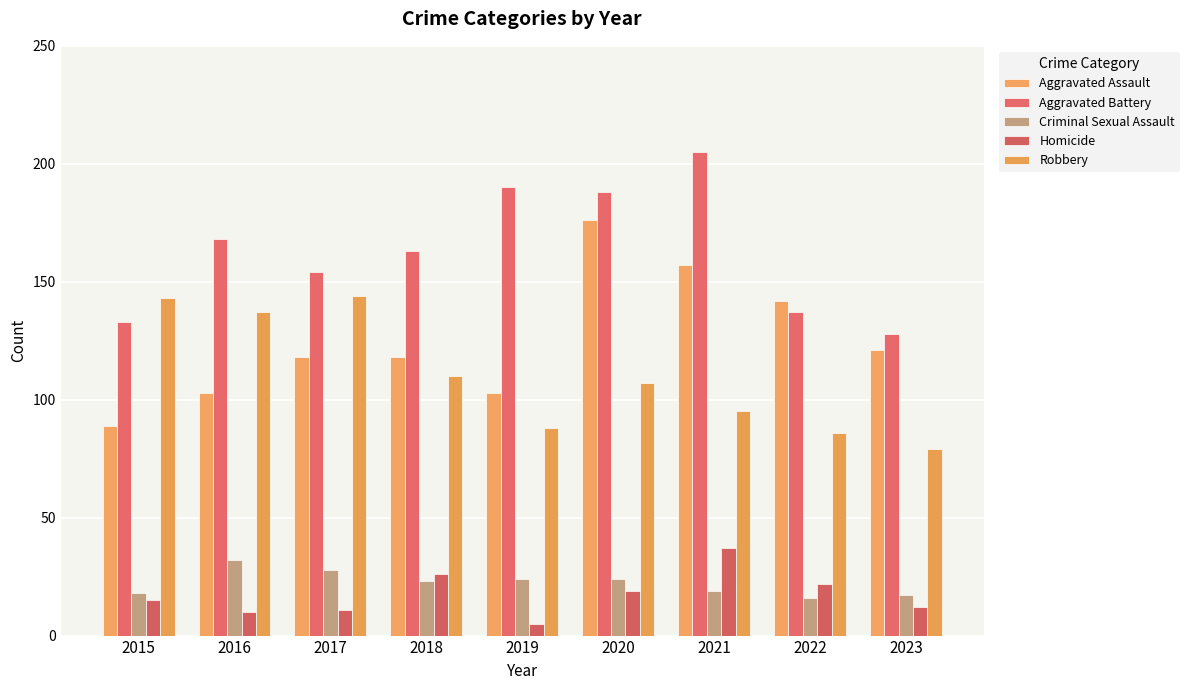

Reading right to left, what are all the values shown in this chart?

Aggravated Assault: 2023=121	2022=142	2021=157	2020=176	2019=103	2018=118	2017=118	2016=103	2015=89
Aggravated Battery: 2023=128	2022=137	2021=205	2020=188	2019=190	2018=163	2017=154	2016=168	2015=133
Criminal Sexual Assault: 2023=17	2022=16	2021=19	2020=24	2019=24	2018=23	2017=28	2016=32	2015=18
Homicide: 2023=12	2022=22	2021=37	2020=19	2019=5	2018=26	2017=11	2016=10	2015=15
Robbery: 2023=79	2022=86	2021=95	2020=107	2019=88	2018=110	2017=144	2016=137	2015=143